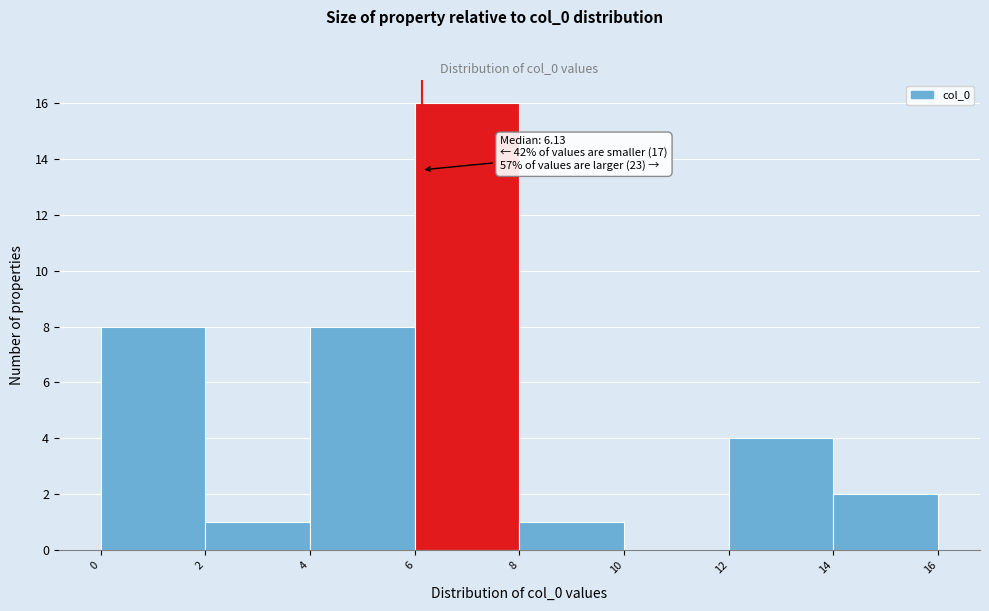

Which range on the x-axis has the tallest bar?

6 to 8